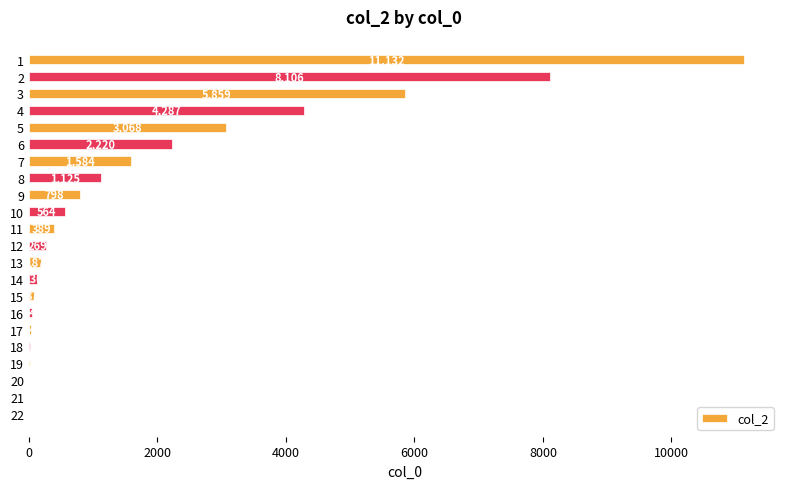

What is the sum of all values?

39932